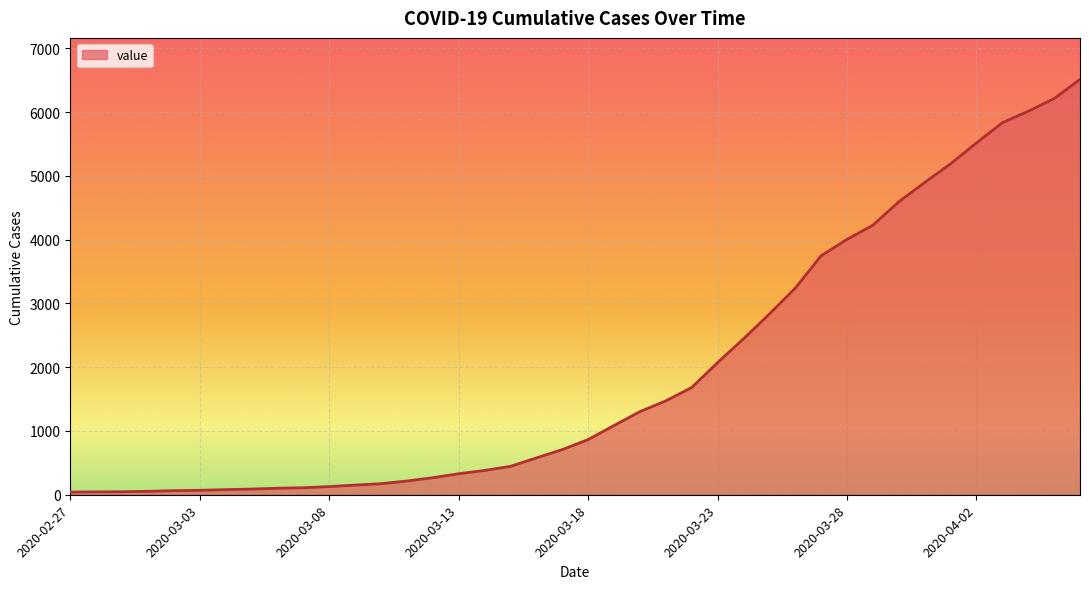

Does the chart have visible grid lines?

Yes